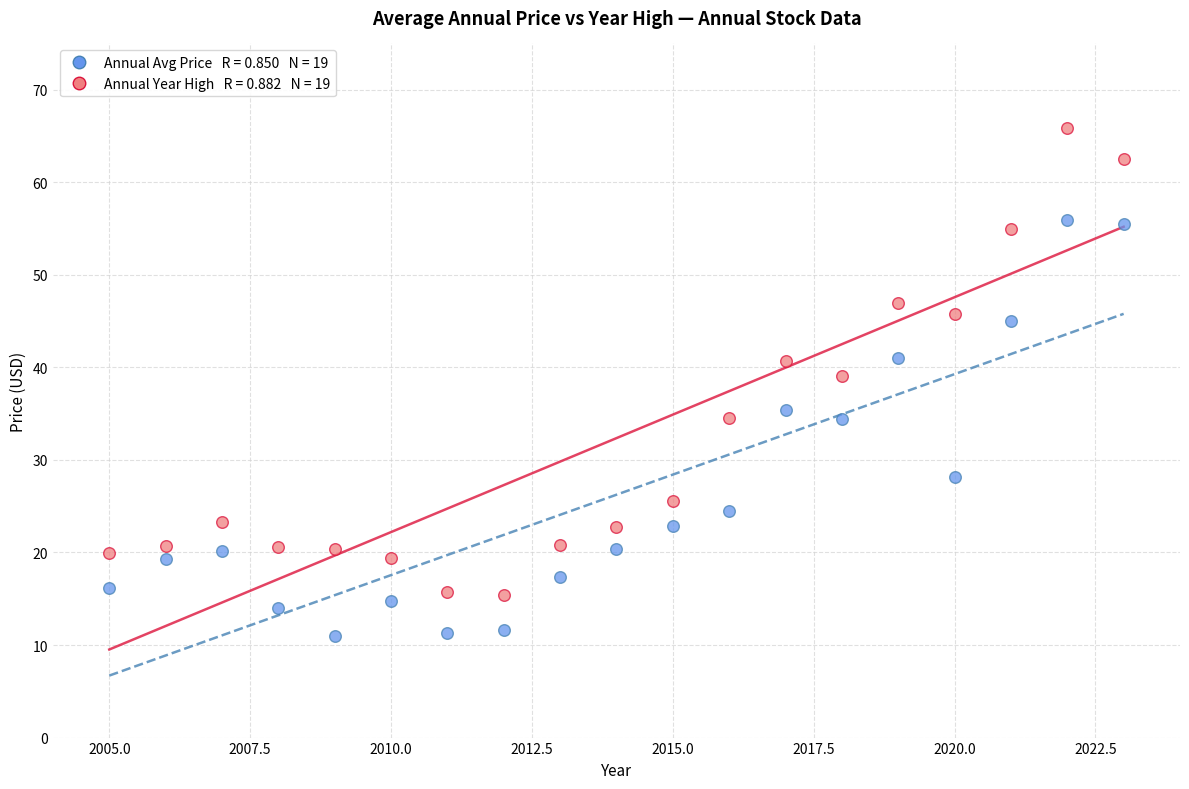

Across all data points, what is the range of X values (max minus min)?

18.0